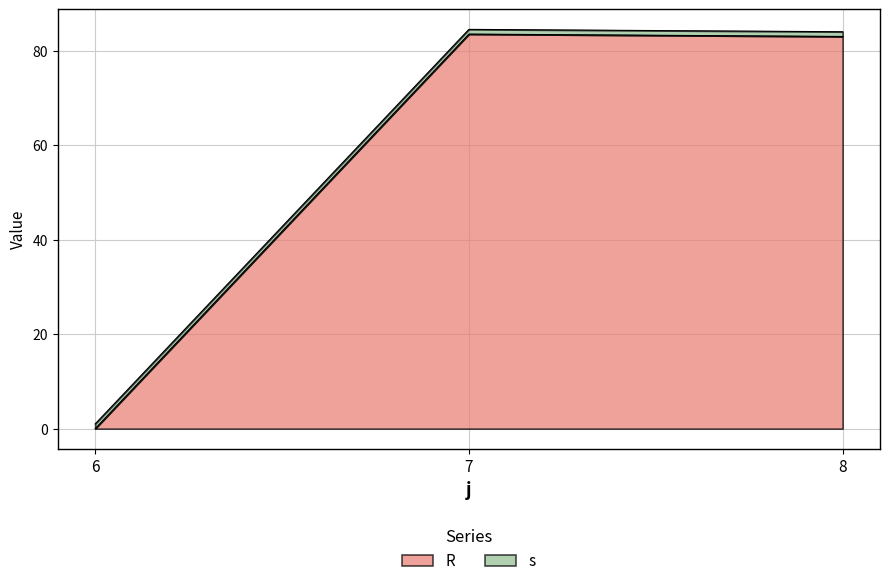

List the labels in order of value, largest first.

7, 8, 6